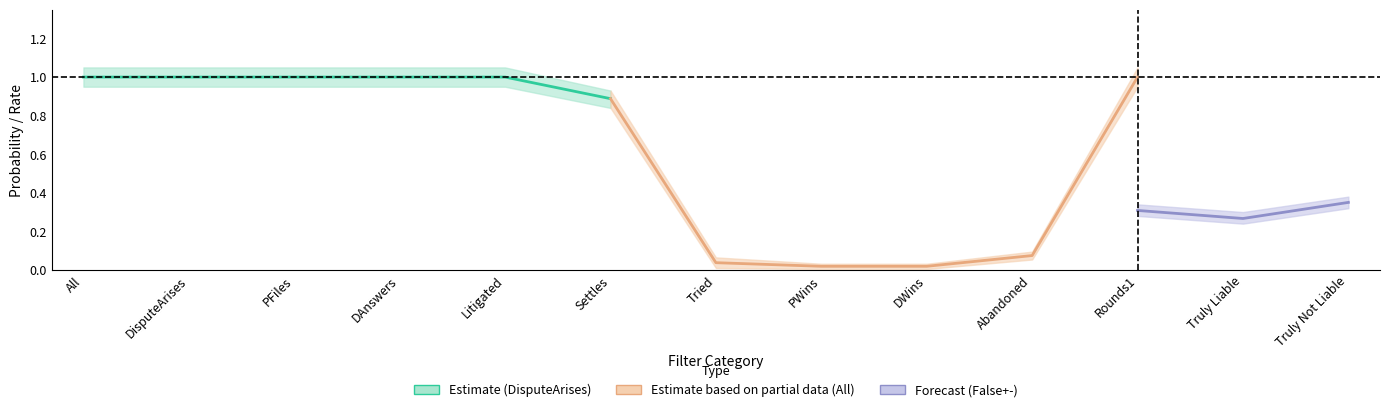

Which series ends up on top after the final intersection of False+- and All?

All